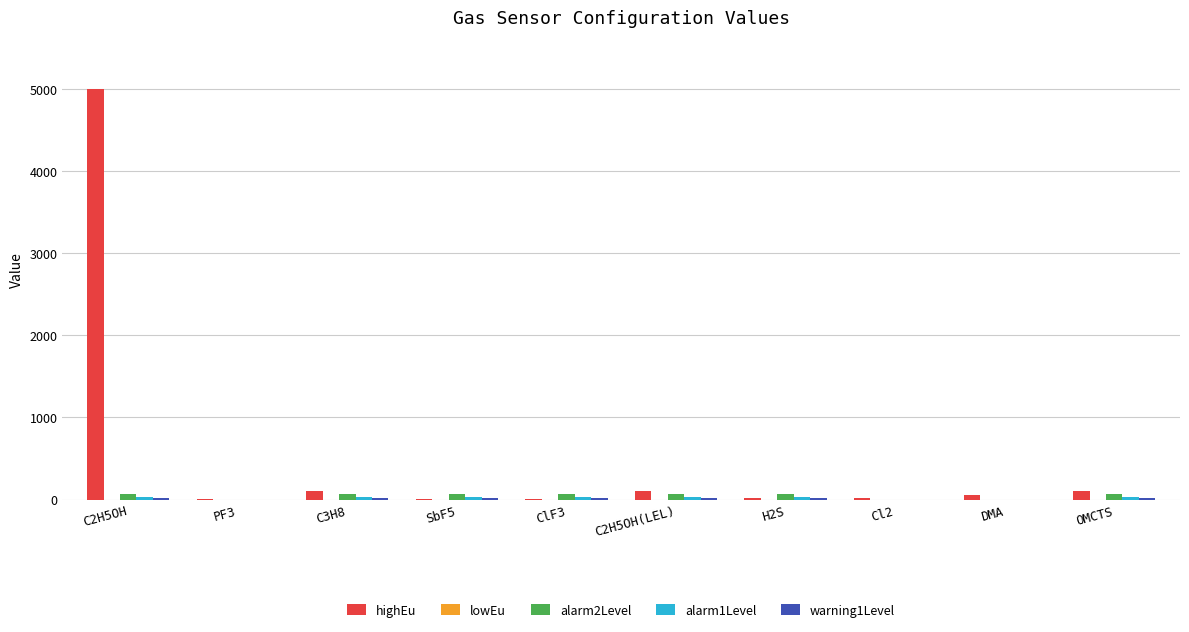

Are the bars grouped side by side (vs. stacked)?

Yes